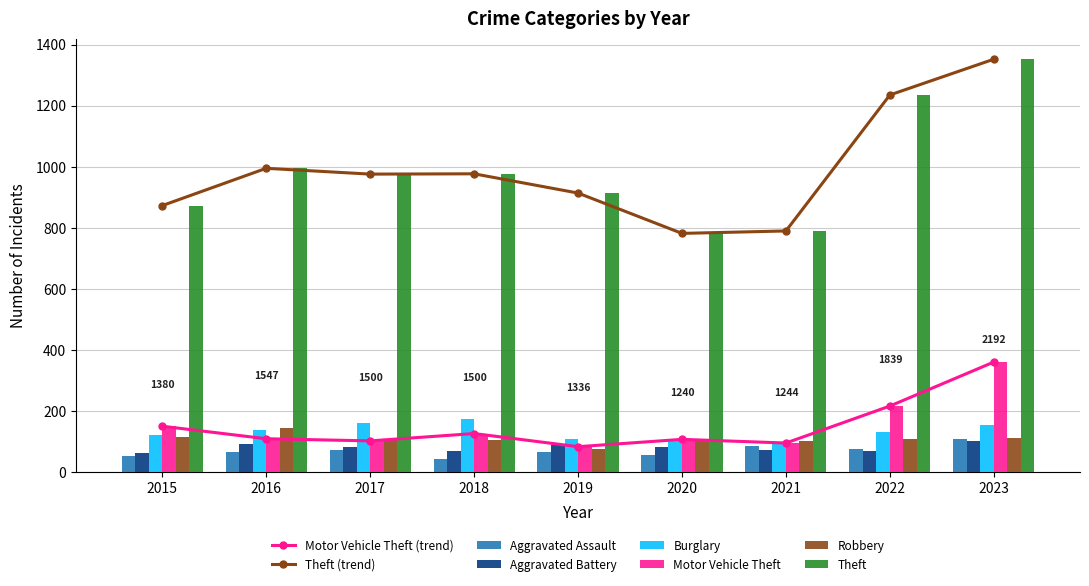

At which category is the sum across all series the highest?

2023